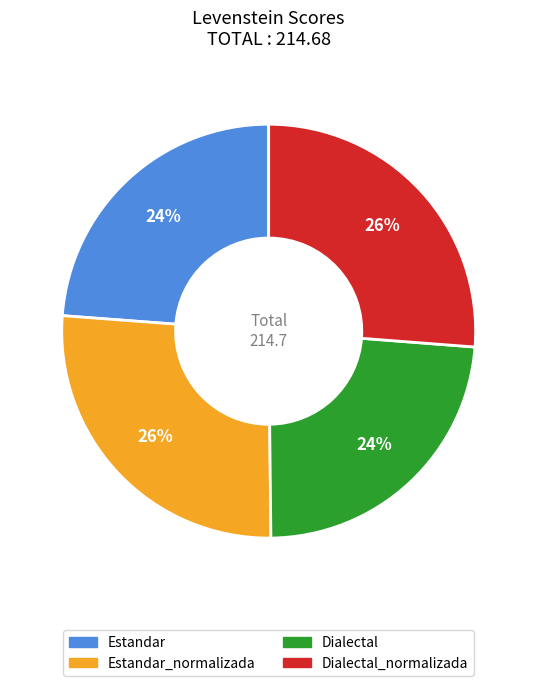

Does any single category account for the majority?

No